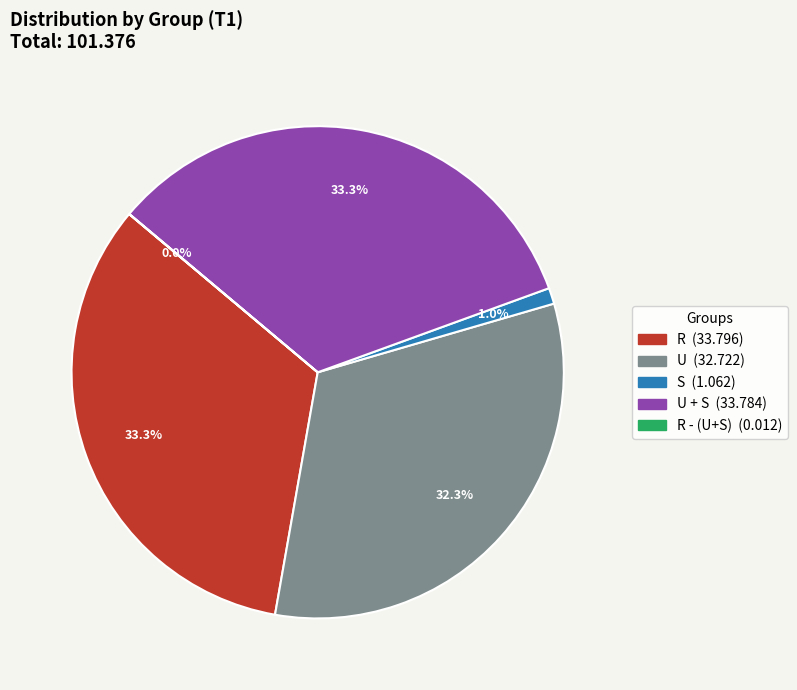

Is there a majority slice in this chart?

No